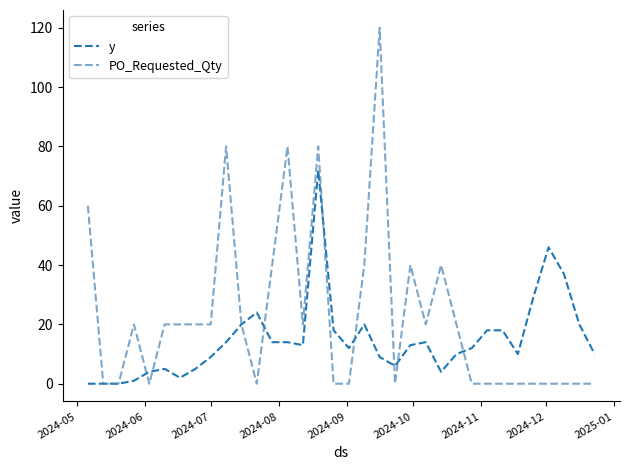

Which series has the largest total across all categories?

PO_Requested_Qty